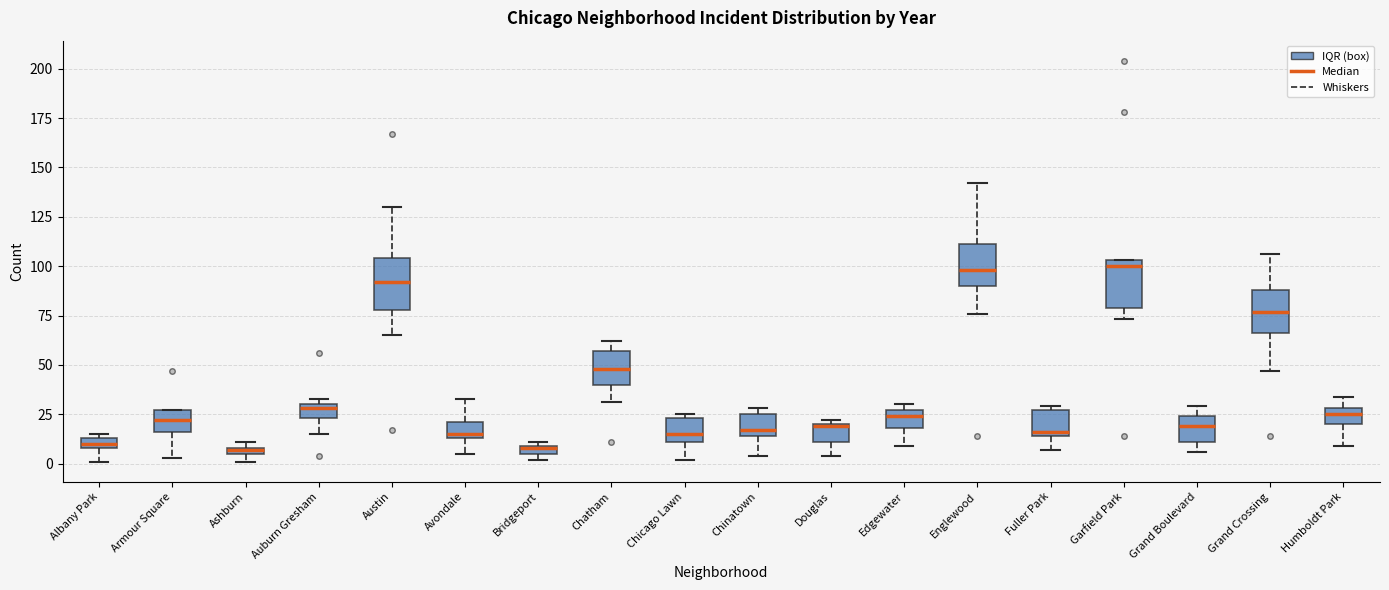

Where does the lower whisker of the box for Douglas end on the y-axis? The values are not printed on the chart, so give them approximately, as read against the axis.

5